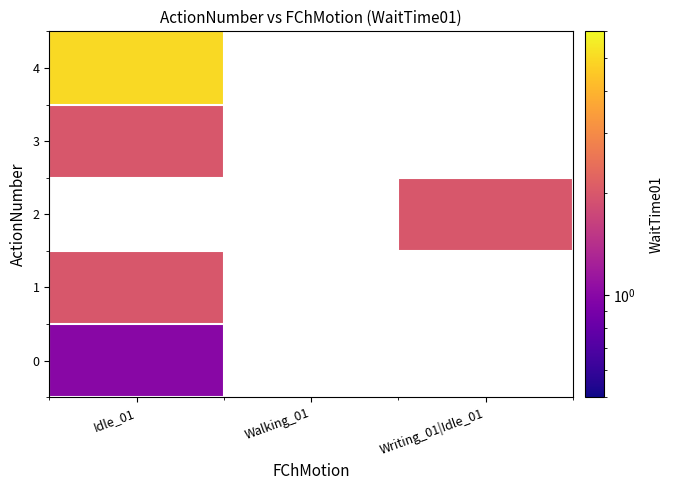

At which label is 0 closest to 1?

Idle_01